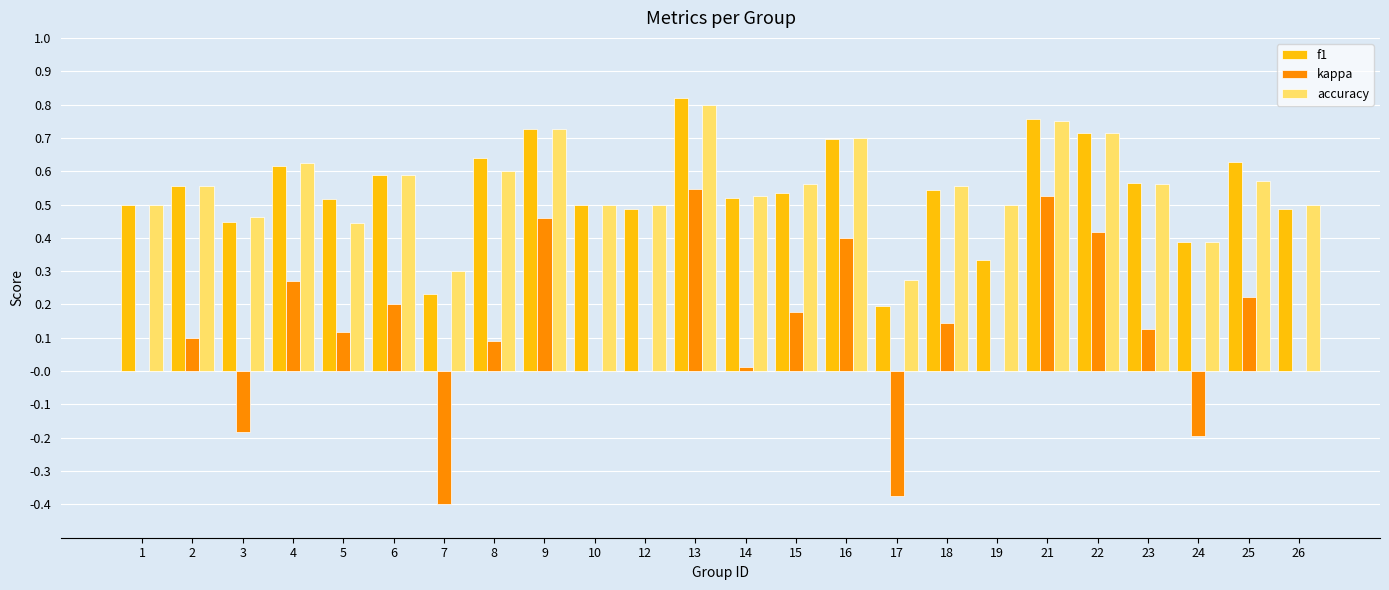

Count the number of categories in the chart.

24